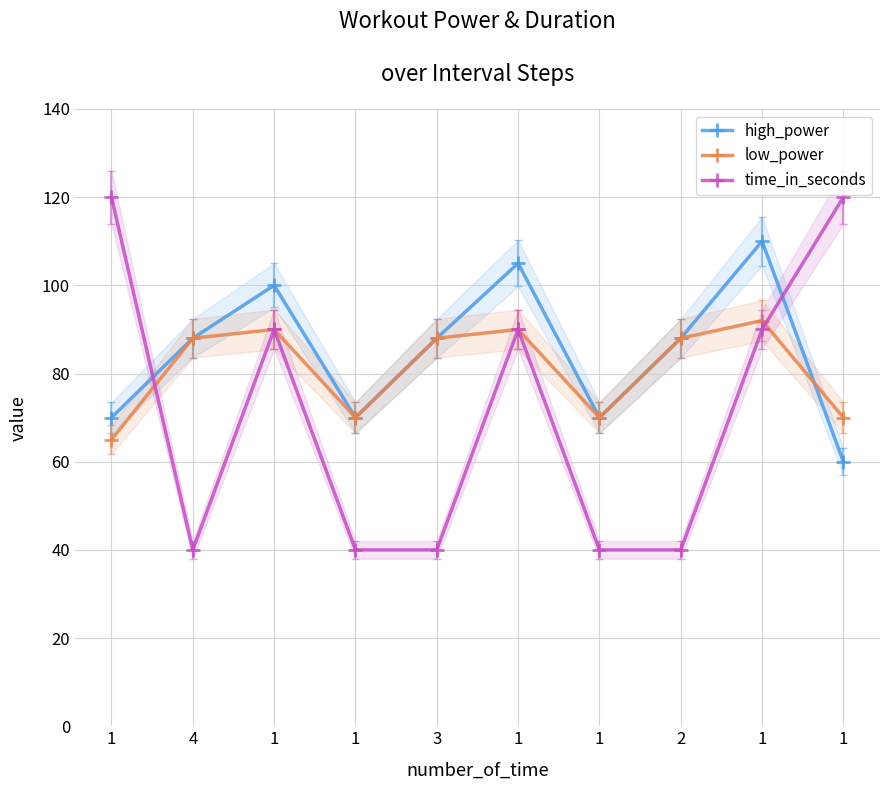

What is the difference between the time_in_seconds values at 2 and 1?

50